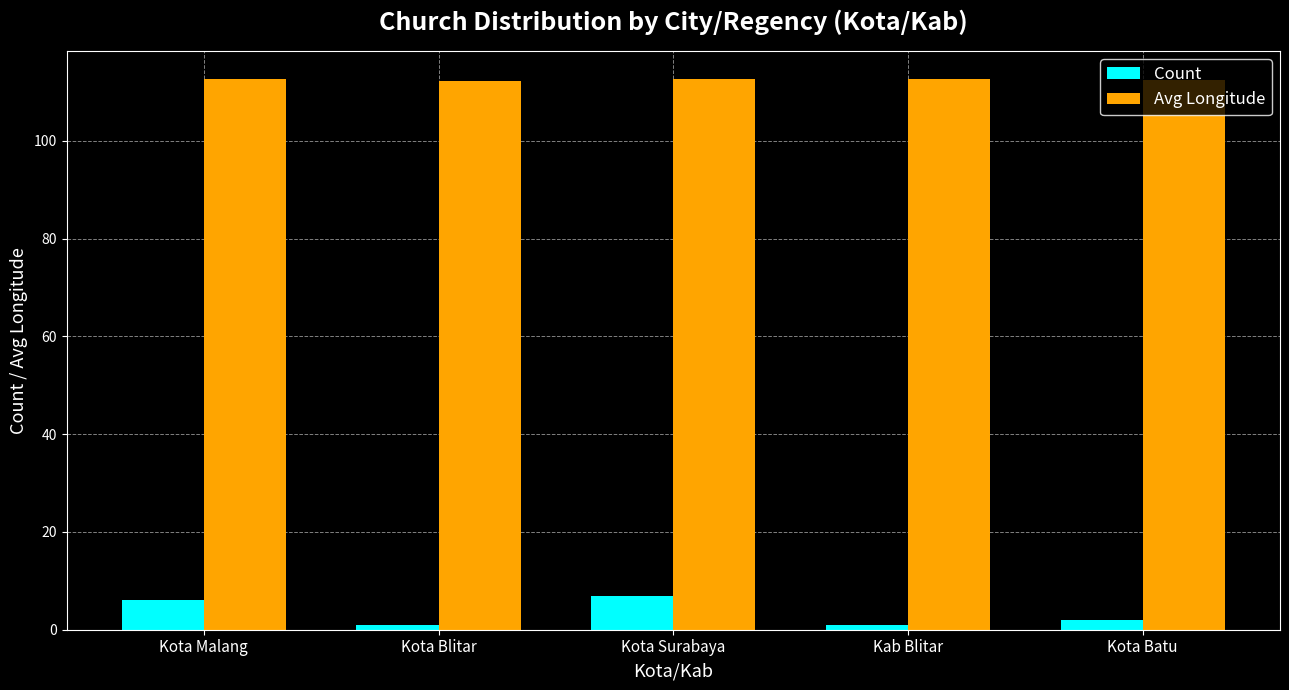

Is it true that Count equals 1.0 at Kab Blitar?

True